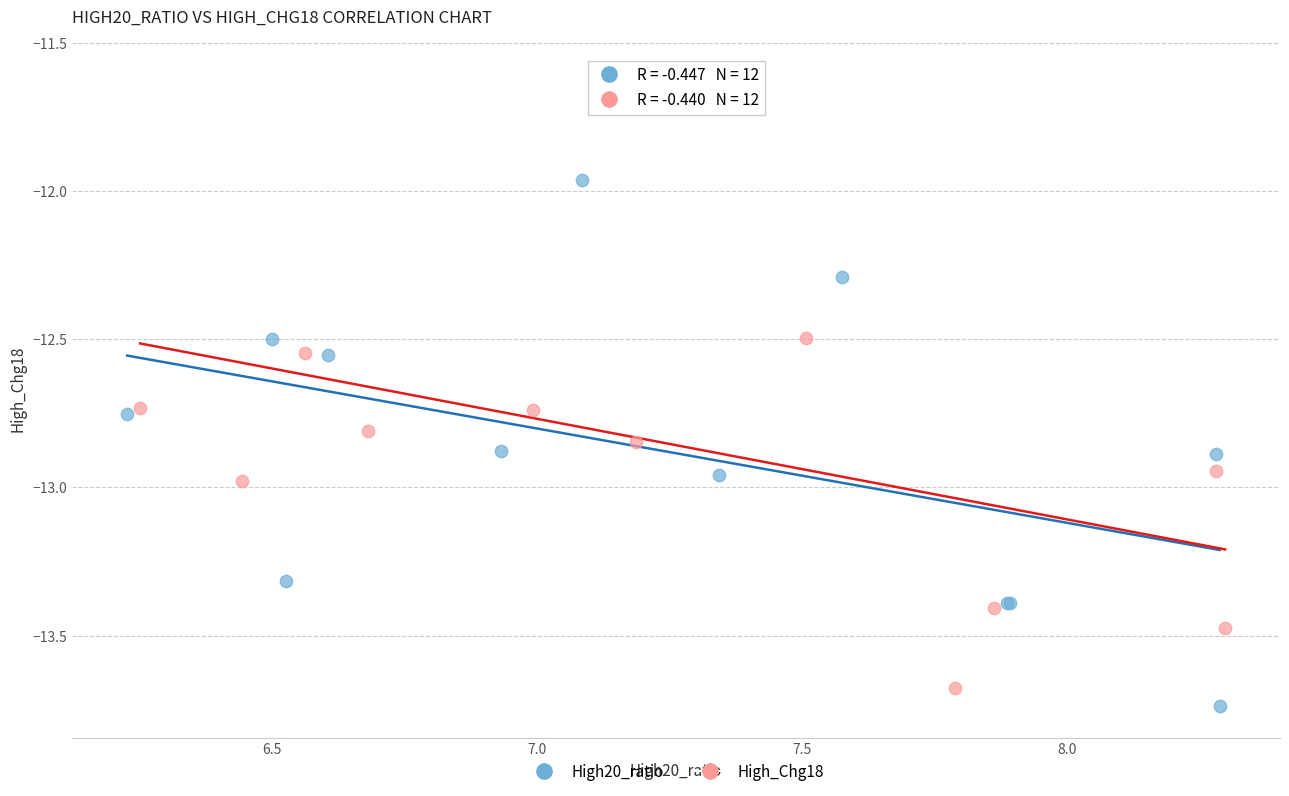

Which series has the widest spread of Y values?

High_Chg18